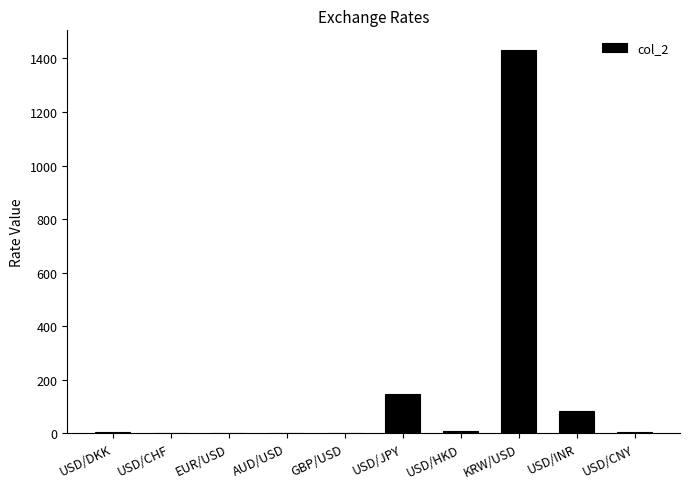

Which has a higher value, USD/DKK or USD/INR?

USD/INR